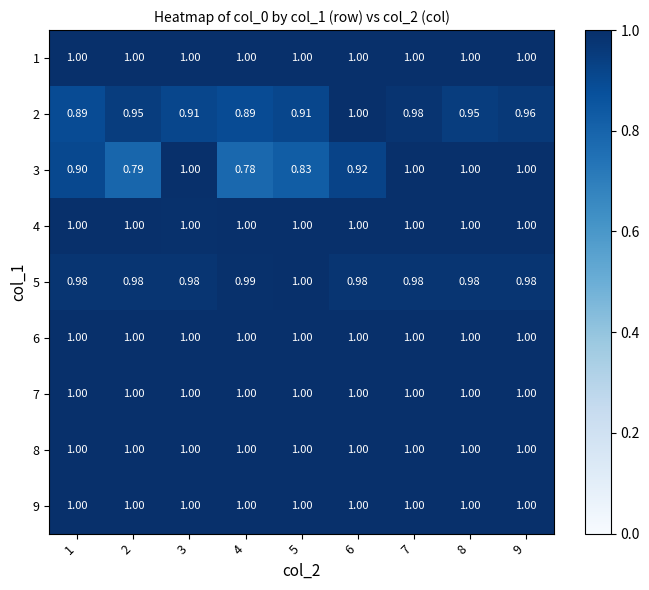

Is the value of 6 at 2 greater than the value of 5 at 2?

Yes